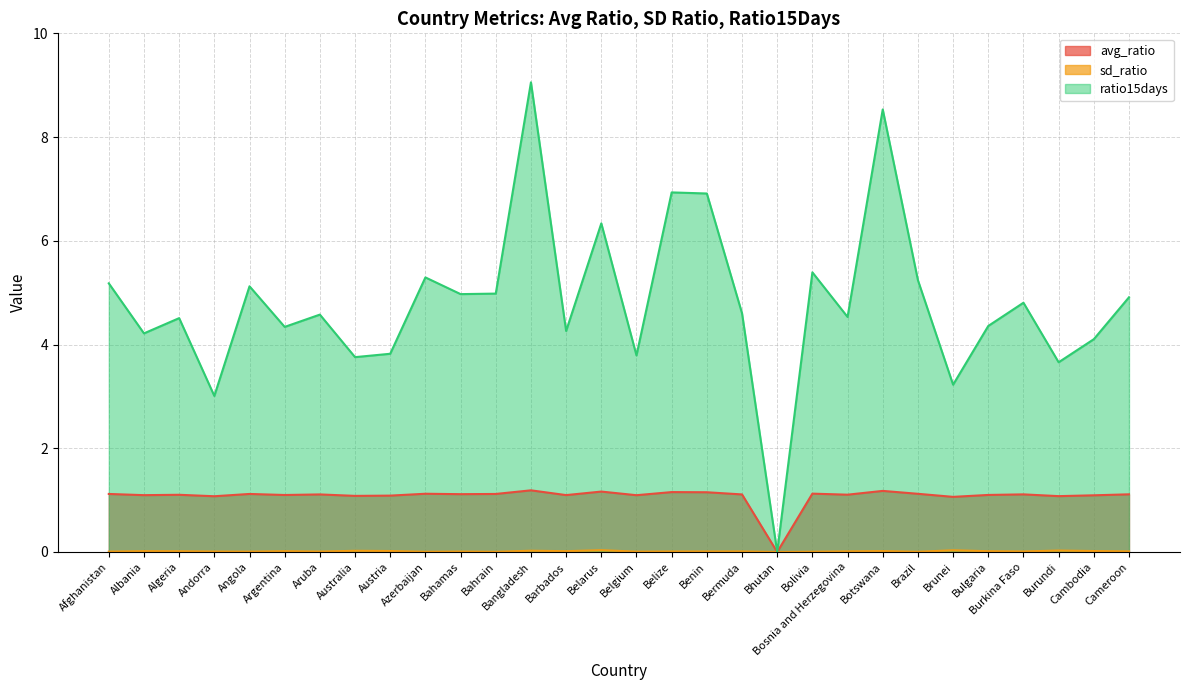

Reading left to right, list all the values displayed in this chart.

avg_ratio: Afghanistan=1.1	Albania=1.1	Algeria=1.1	Andorra=1.1	Angola=1.1	Argentina=1.1	Aruba=1.1	Australia=1.1	Austria=1.1	Azerbaijan=1.1	Bahamas=1.1	Bahrain=1.1	Bangladesh=1.2	Barbados=1.1	Belarus=1.2	Belgium=1.1	Belize=1.2	Benin=1.2	Bermuda=1.1	Bhutan=0.0	Bolivia=1.1	Bosnia and Herzegovina=1.1	Botswana=1.2	Brazil=1.1	Brunei=1.1	Bulgaria=1.1	Burkina Faso=1.1	Burundi=1.1	Cambodia=1.1	Cameroon=1.1
sd_ratio: Afghanistan=0.0	Albania=0.0	Algeria=0.0	Andorra=0.0	Angola=0.0	Argentina=0.0	Aruba=0.0	Australia=0.0	Austria=0.0	Azerbaijan=0.0	Bahamas=0.0	Bahrain=0.0	Bangladesh=0.0	Barbados=0.0	Belarus=0.0	Belgium=0.0	Belize=0.0	Benin=0.0	Bermuda=0.0	Bhutan=0.0	Bolivia=0.0	Bosnia and Herzegovina=0.0	Botswana=0.0	Brazil=0.0	Brunei=0.0	Bulgaria=0.0	Burkina Faso=0.0	Burundi=0.0	Cambodia=0.0	Cameroon=0.0
ratio15days: Afghanistan=5.2	Albania=4.2	Algeria=4.5	Andorra=3.0	Angola=5.1	Argentina=4.3	Aruba=4.6	Australia=3.8	Austria=3.8	Azerbaijan=5.3	Bahamas=5.0	Bahrain=5.0	Bangladesh=9.1	Barbados=4.3	Belarus=6.3	Belgium=3.8	Belize=6.9	Benin=6.9	Bermuda=4.6	Bhutan=0.0	Bolivia=5.4	Bosnia and Herzegovina=4.5	Botswana=8.5	Brazil=5.2	Brunei=3.2	Bulgaria=4.4	Burkina Faso=4.8	Burundi=3.7	Cambodia=4.1	Cameroon=4.9